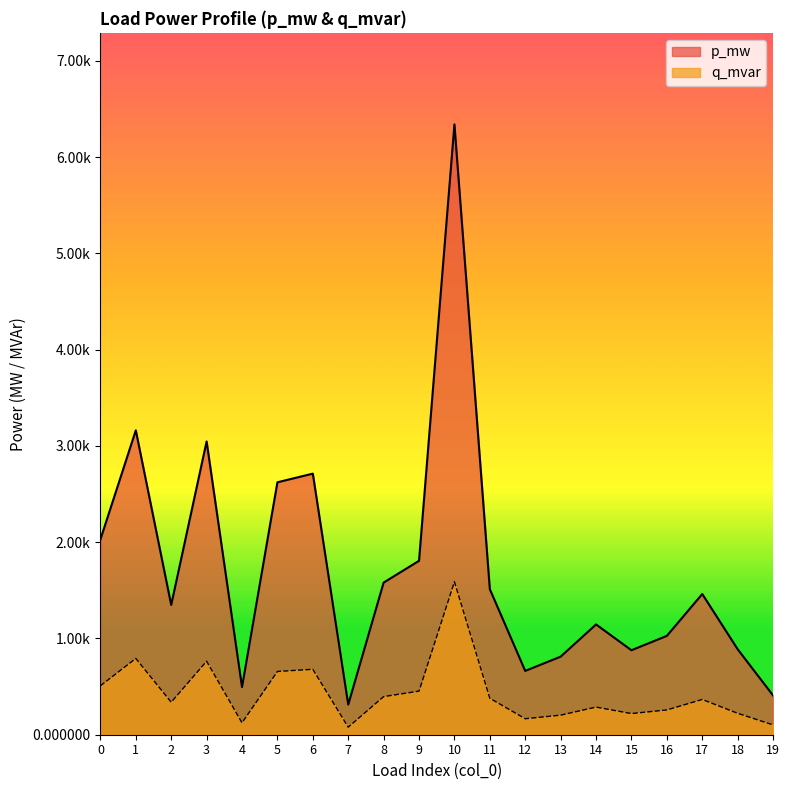

List the series in order of their peak value, highest first.

p_mw, q_mvar